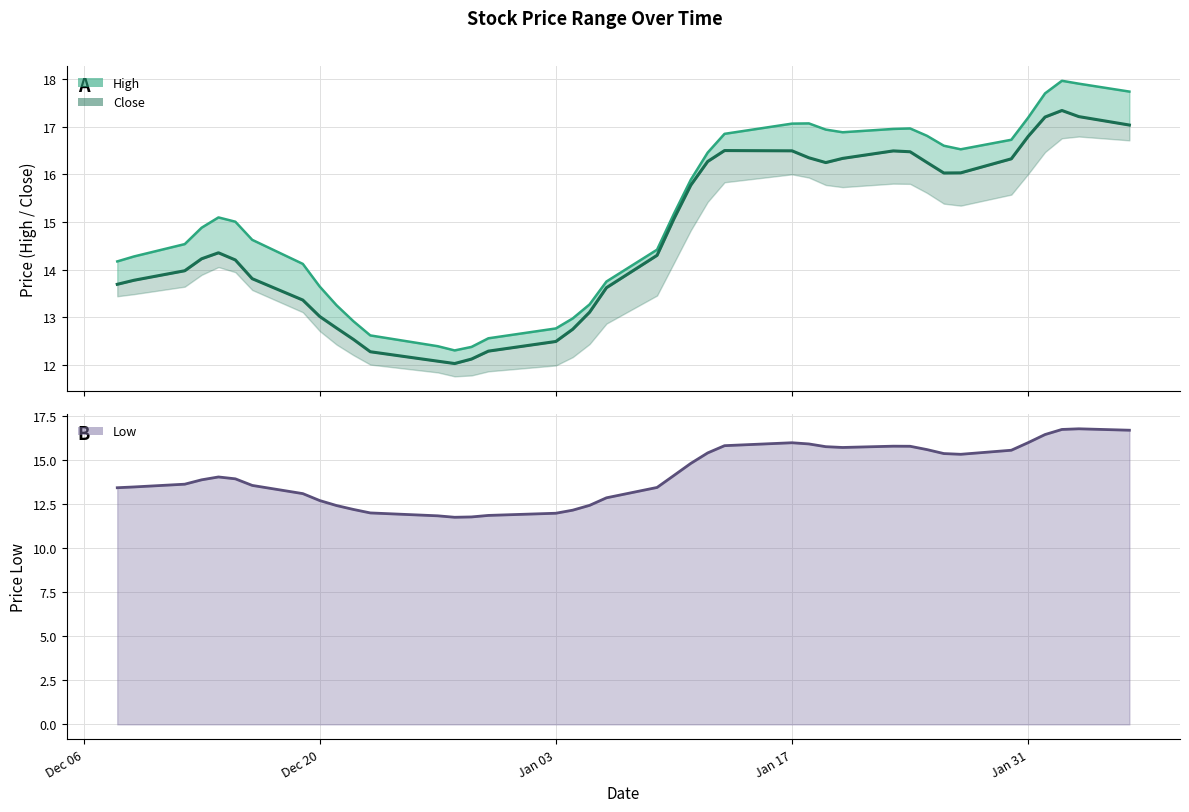

True or false: Low and High intersect in this chart.

False